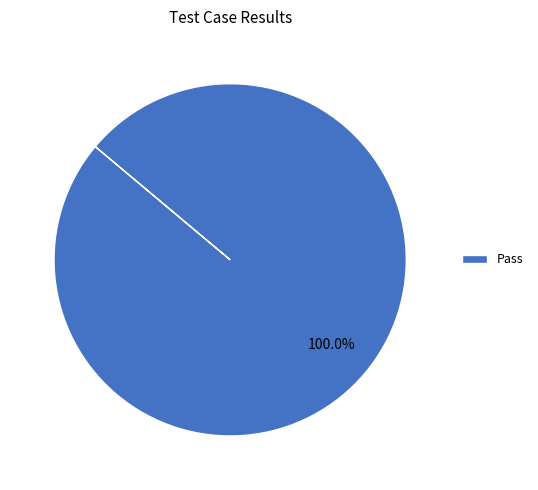

What is the majority slice?

Pass